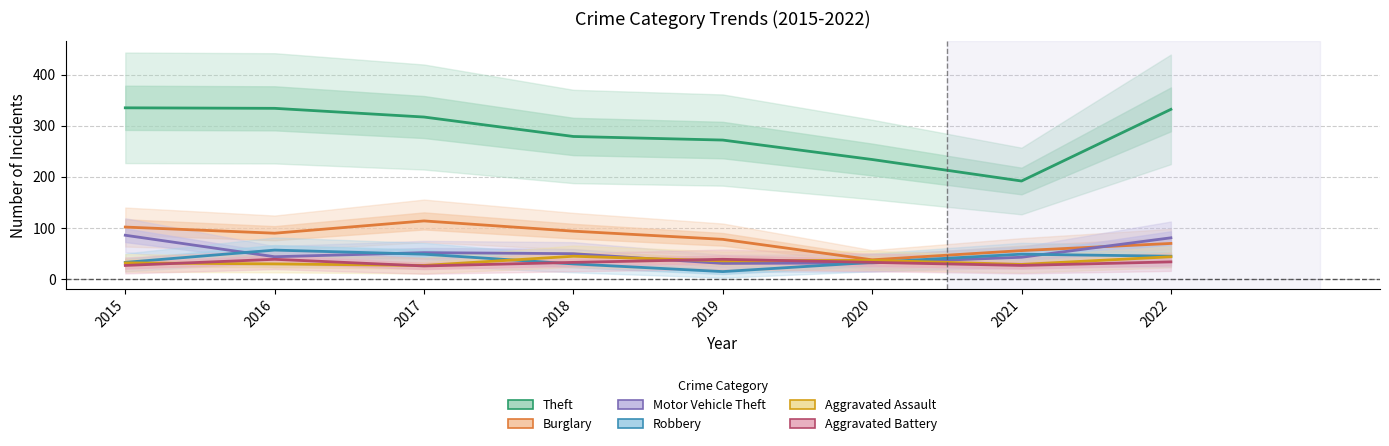

What is the difference between the second highest and minimum values in the Motor Vehicle Theft series?

50